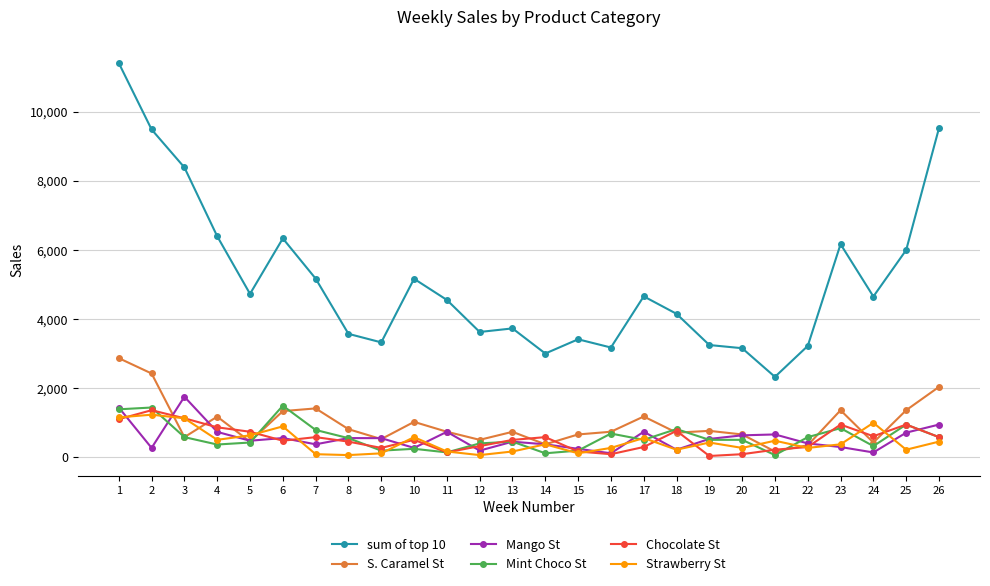

What are all the series names shown in the legend?

sum of top 10, S. Caramel St, Mango St, Mint Choco St, Chocolate St, Strawberry St